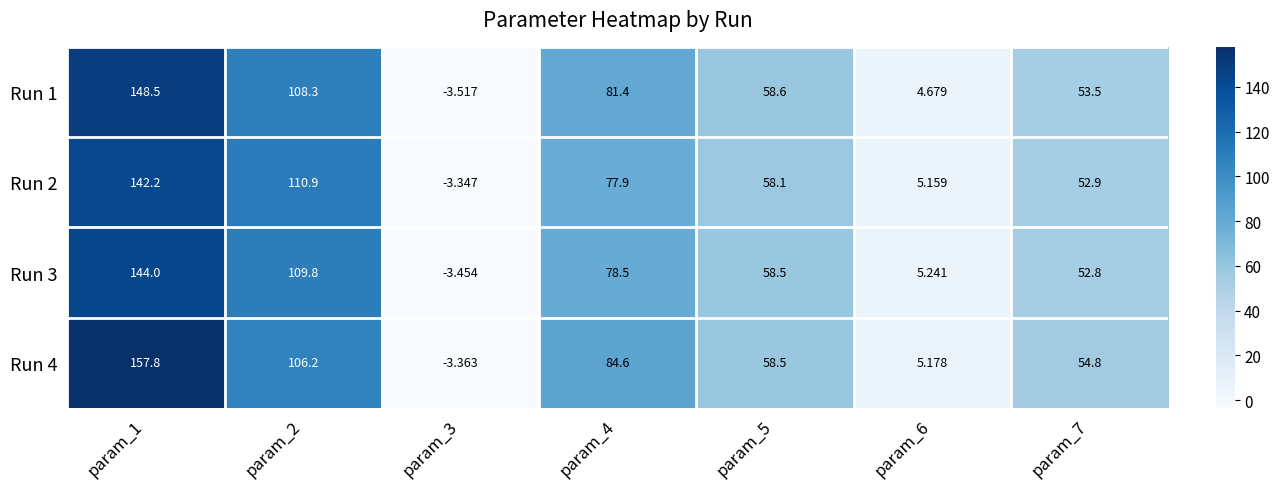

At which category is the sum across all series the highest?

param_1